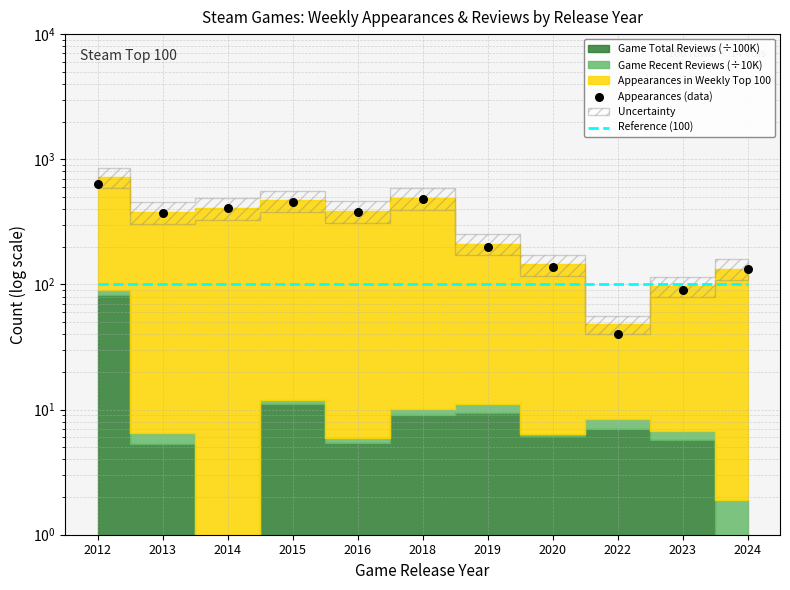

Is the value of Reference (100) at 2024 greater than the value of Appearances (data) at 2018?

No